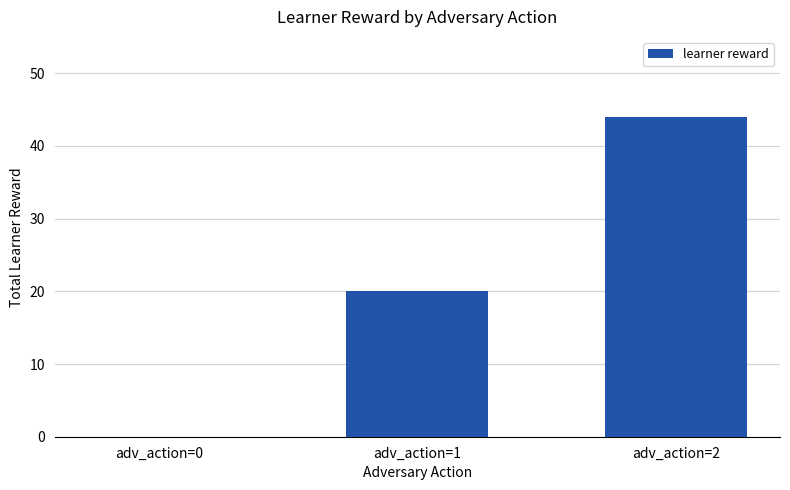

What value does the data have at adv_action=2?

44